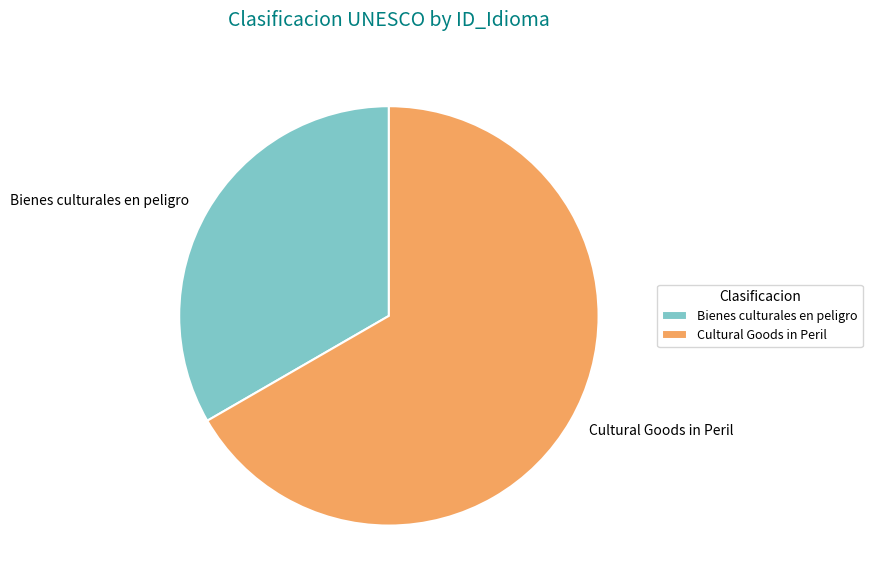

True or false: Cultural Goods in Peril accounts for 67% of the total.

True